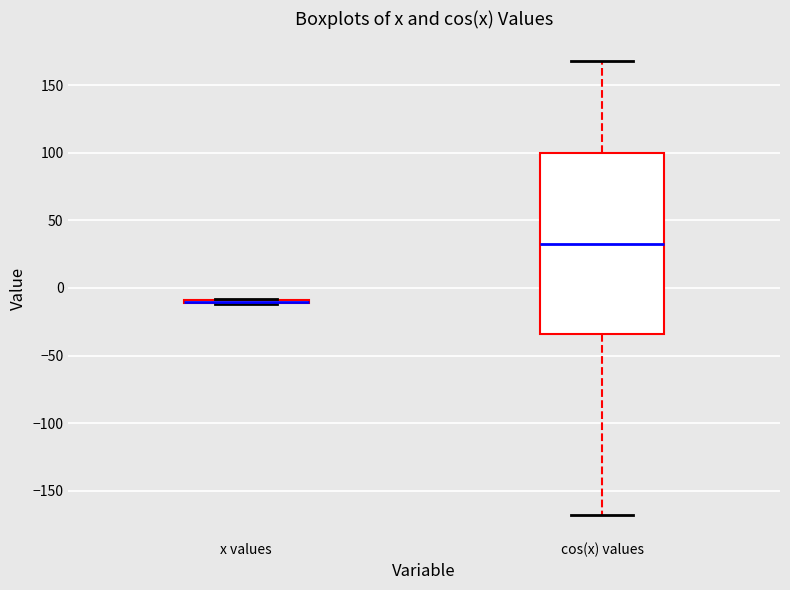

Which box is the tallest, from its lower edge to its upper edge?

cos(x) values